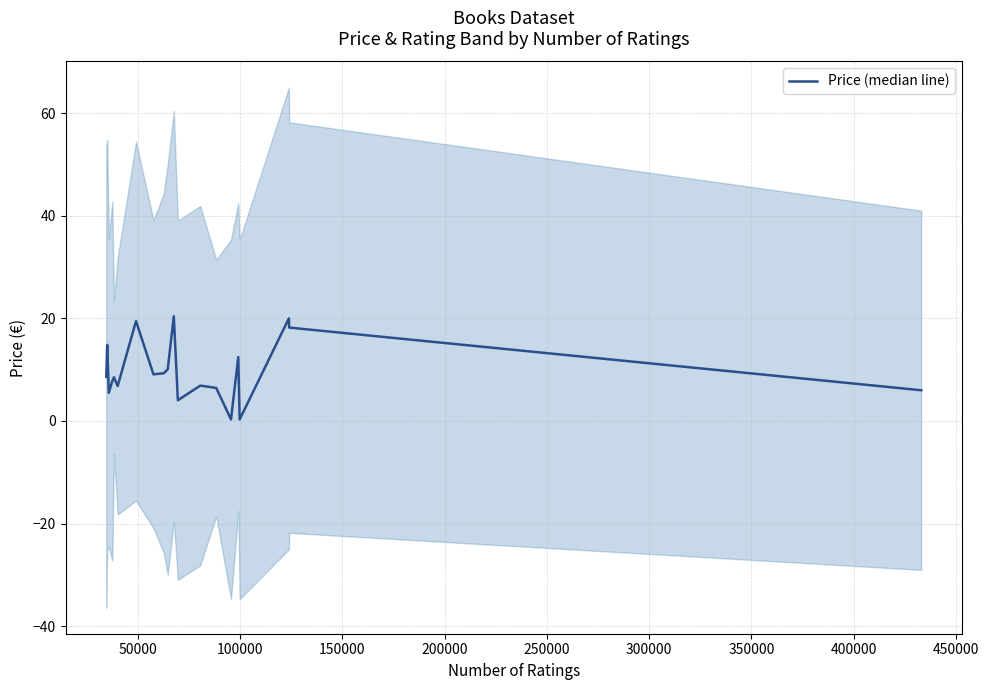

What is the greatest value displayed?

20.4